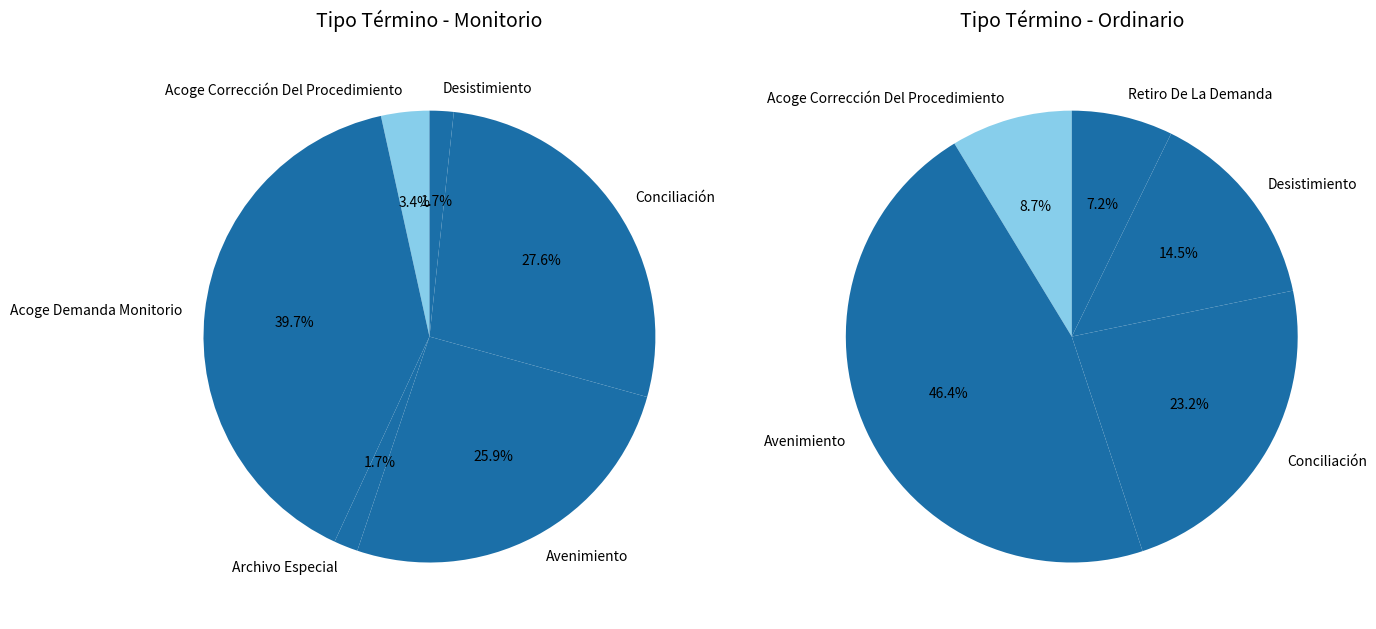

The Acoge Corrección Del Procedimiento slice represents 11% of the pie. True or false?

False